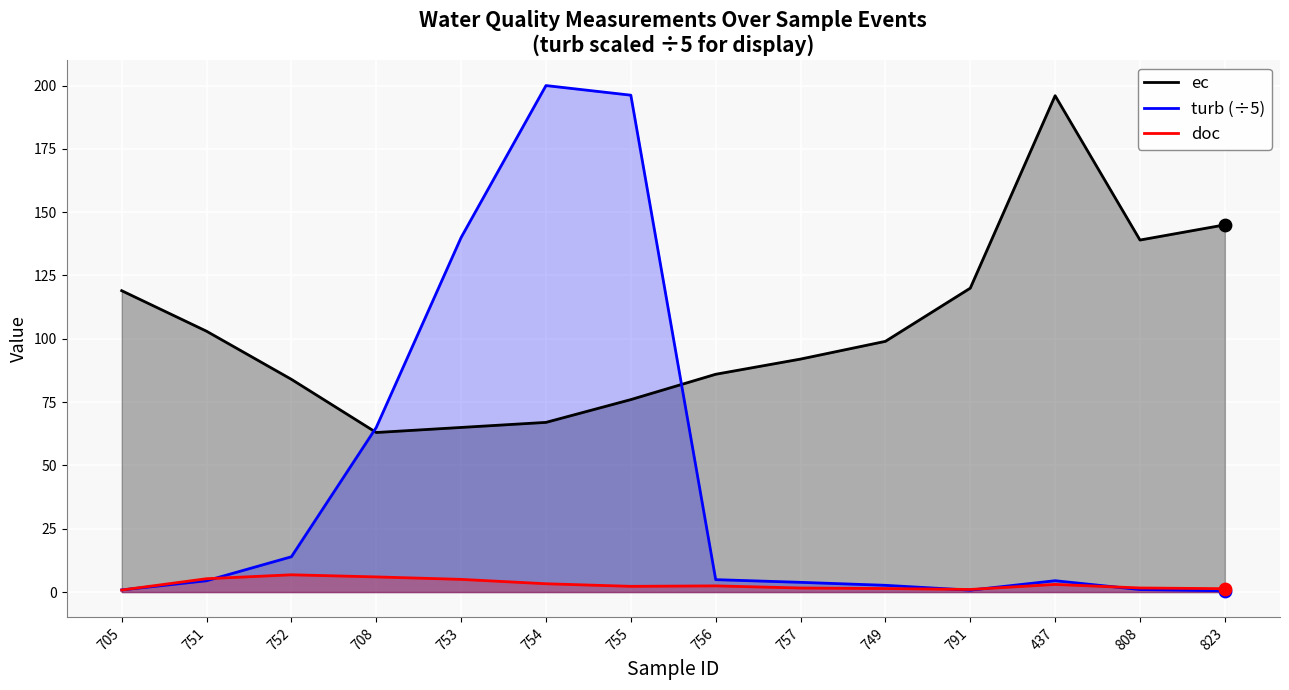

Which series reaches the minimum Y coordinate?

turb